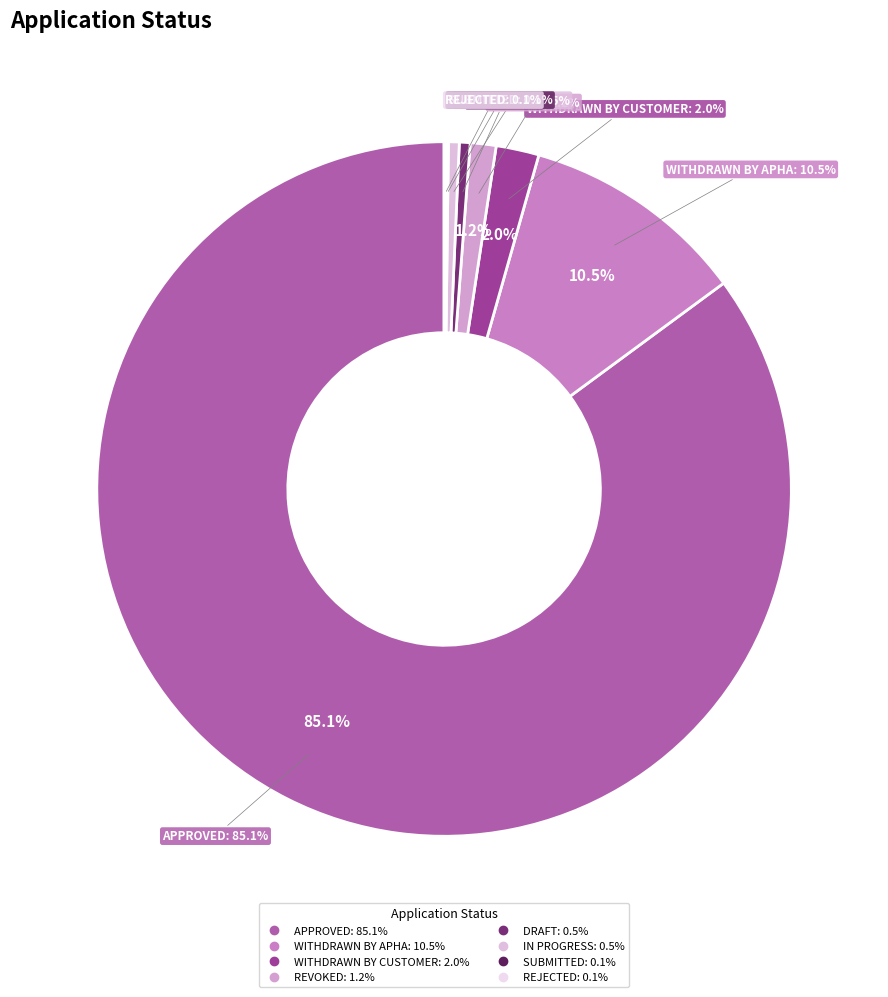

Count the number of slices in the pie.

8